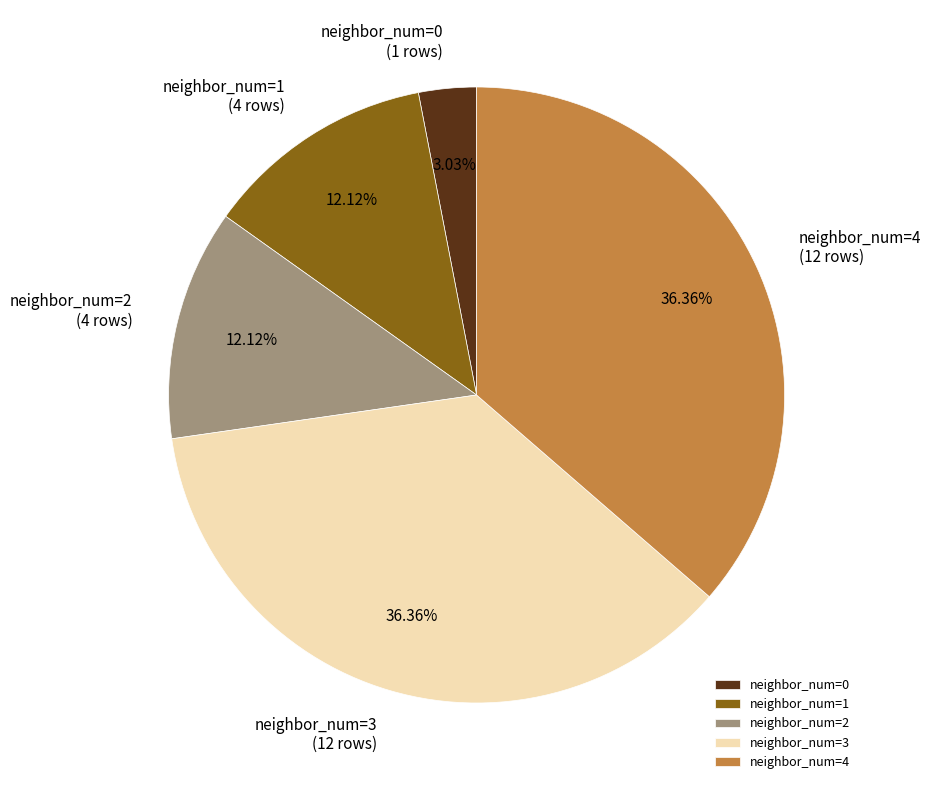

Is the sum of neighbor_num=3 and neighbor_num=1 greater than half?

No